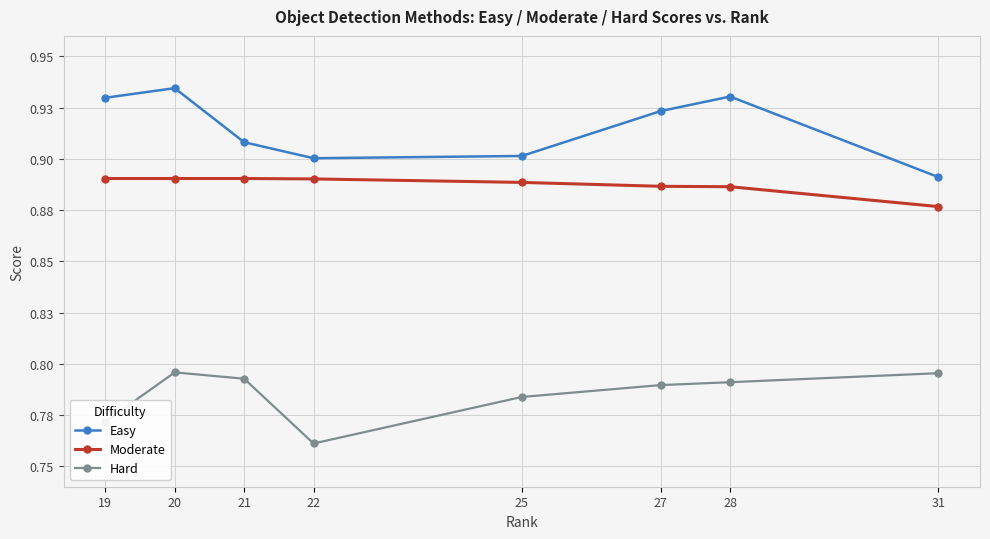

Where is the first local minimum for Hard?

22